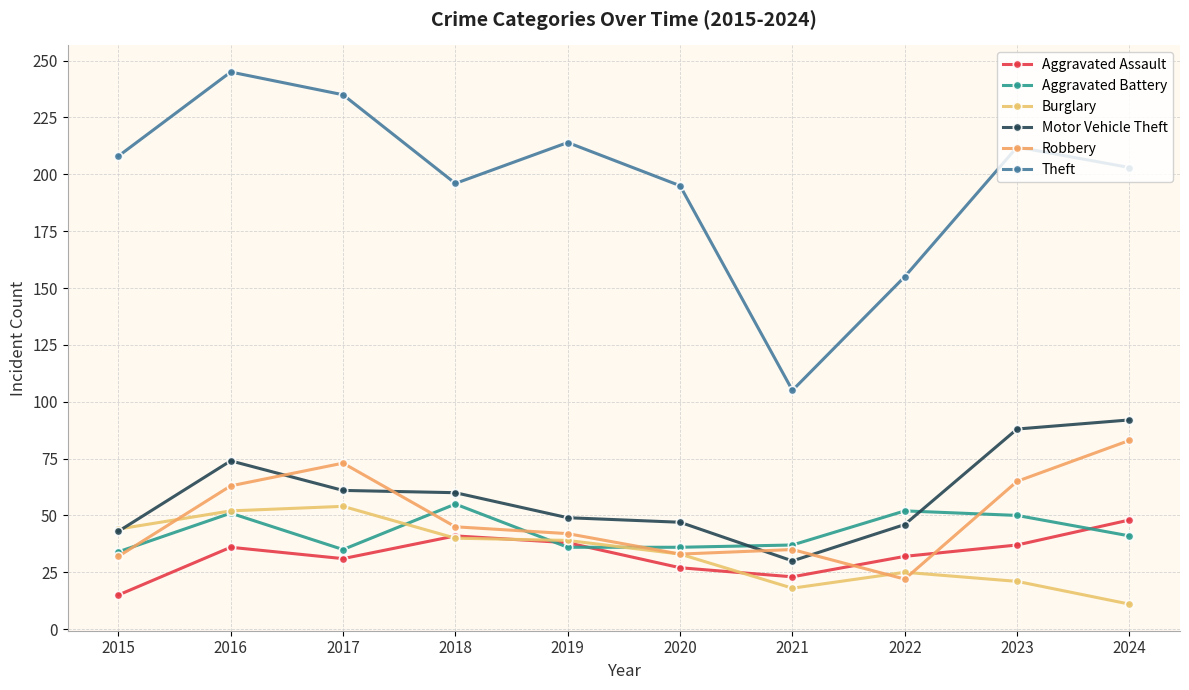

Which series has the largest total across all categories?

Theft